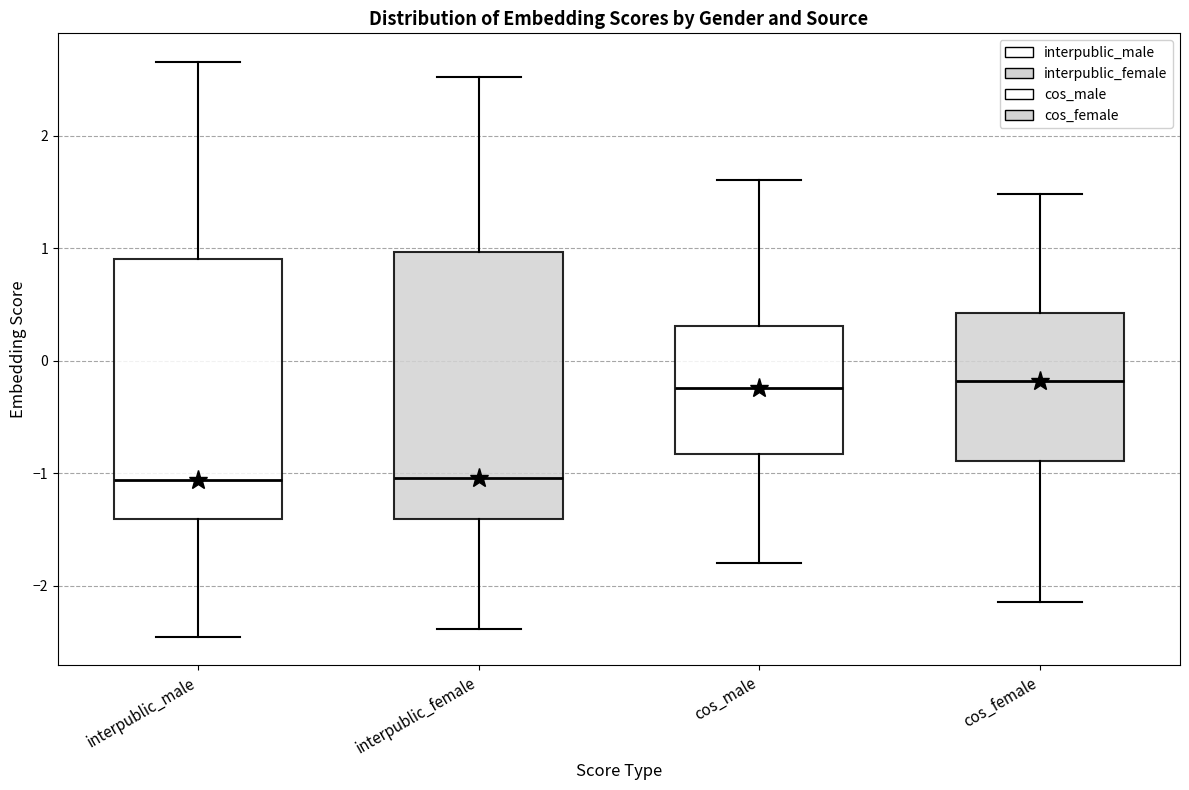

Reading left to right, transcribe this box plot: for each box, give where its median line is, the range the box spans, and where its two whiskers end, as read against the y-axis. The values are not printed on the chart, so give them approximately, as read against the axis.

interpublic_male: median -1.1, box -1.4 to 0.9, whiskers -2.5 to 2.7
interpublic_female: median -1.0, box -1.4 to 1.0, whiskers -2.4 to 2.5
cos_male: median -0.2, box -0.8 to 0.3, whiskers -1.8 to 1.6
cos_female: median -0.2, box -0.9 to 0.4, whiskers -2.1 to 1.5